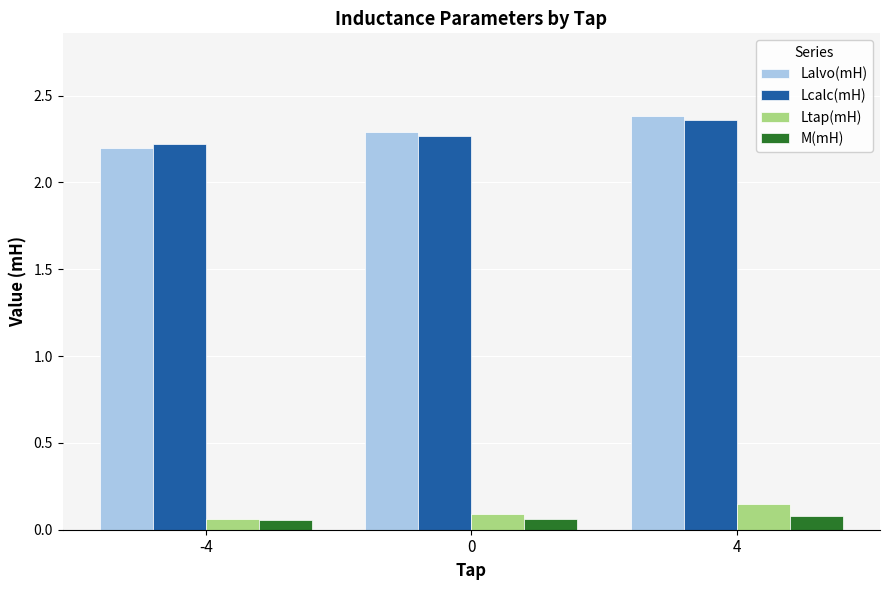

List the series in order of their peak value, highest first.

Lalvo(mH), Lcalc(mH), Ltap(mH), M(mH)